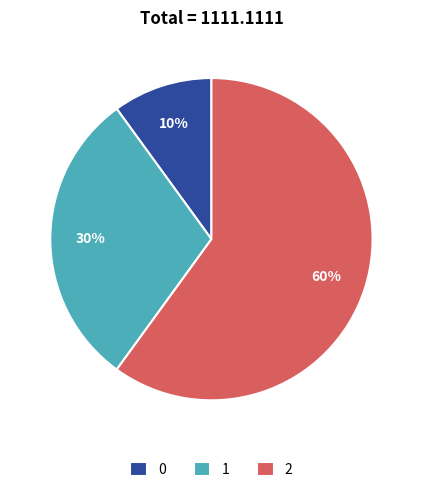

Count the number of slices in the pie.

3